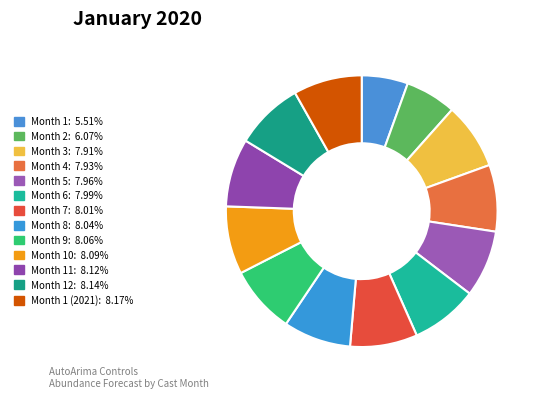

Is there a majority slice in this chart?

No